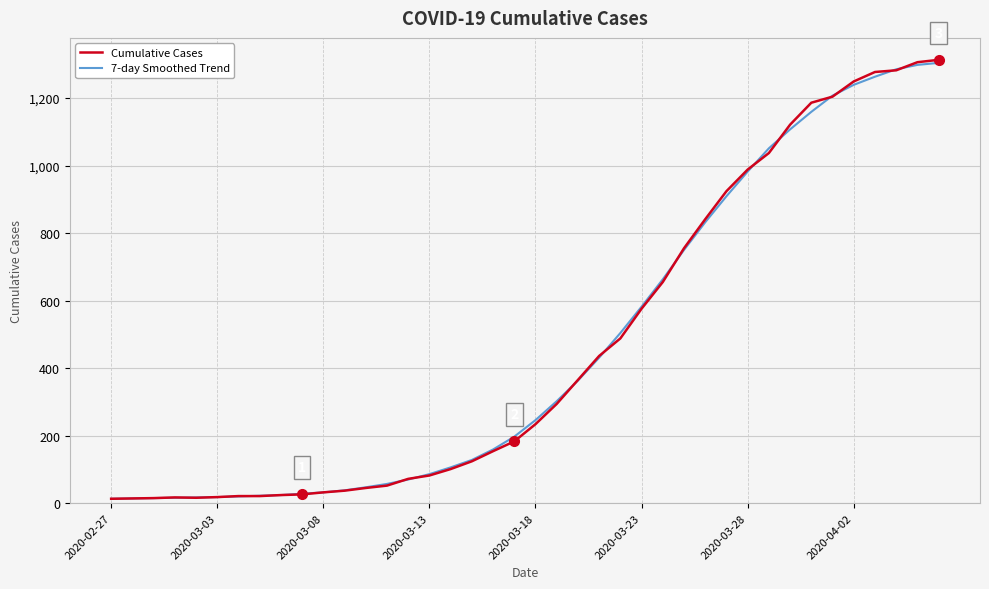

What are all the series names shown in the legend?

Cumulative Cases, 7-day Smoothed Trend